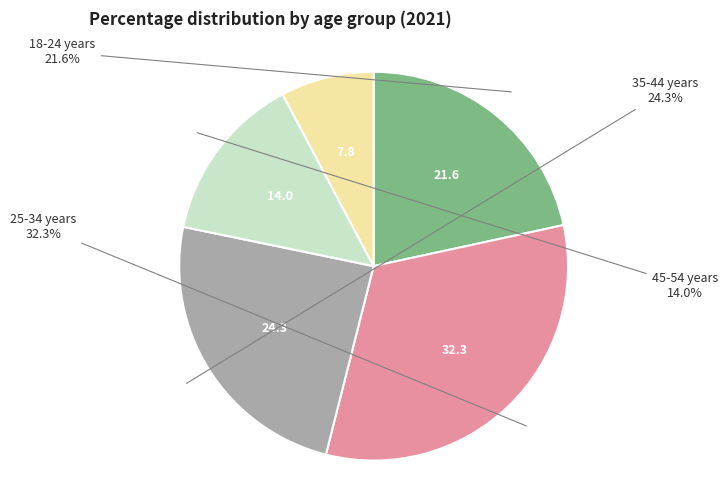

Which category has the biggest portion of the pie?

25-34 years